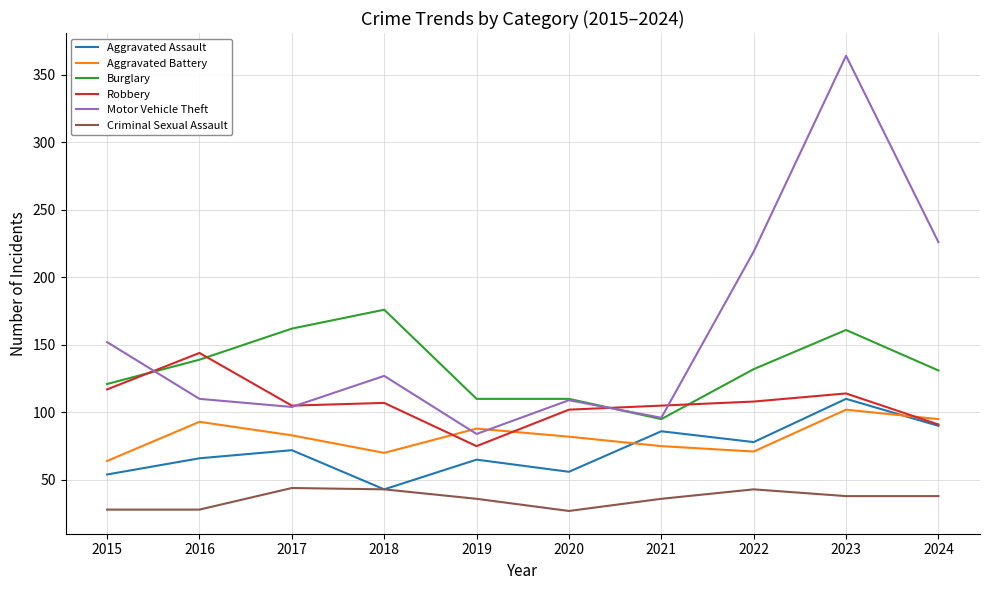

Is it true that Robbery equals 165 at 2022?

False